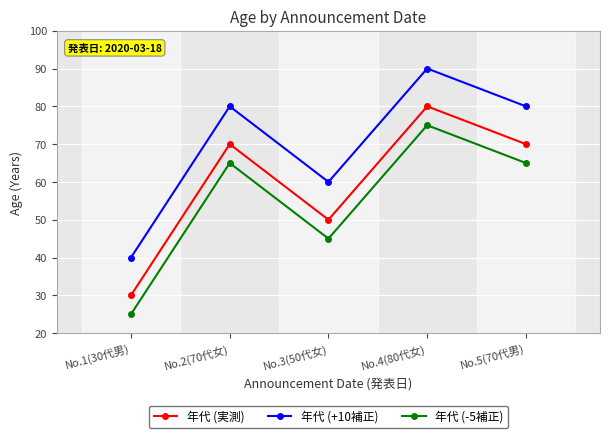

What is the sum of all 年代 (-5補正) values?

275